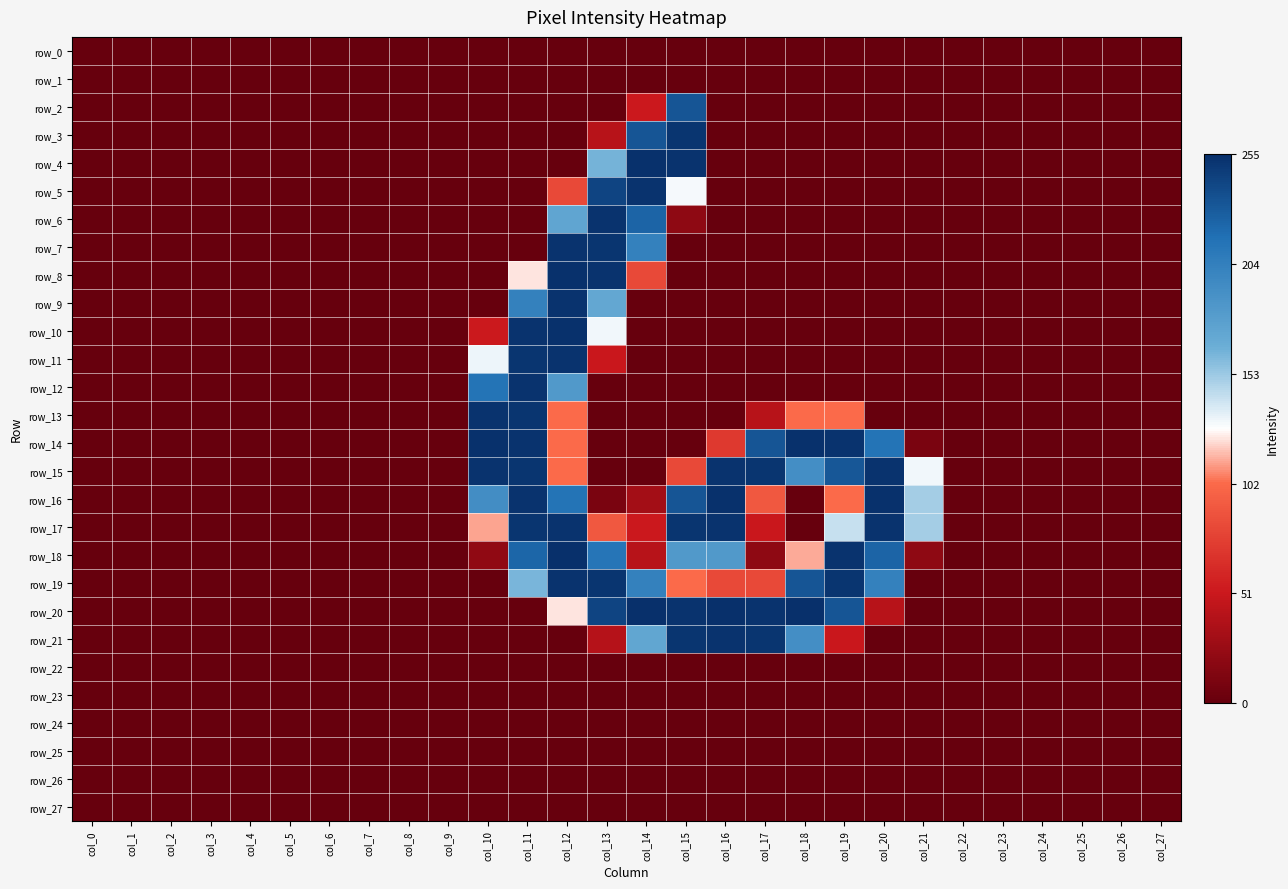

What is the difference between the maximum and minimum values in the row_12 series?

253